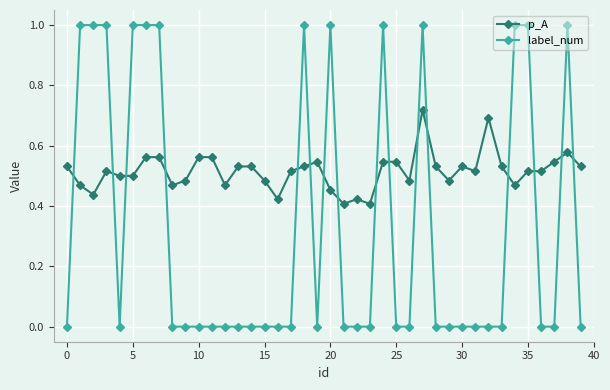

True or false: p_A has more than 2 interior local peaks.

True